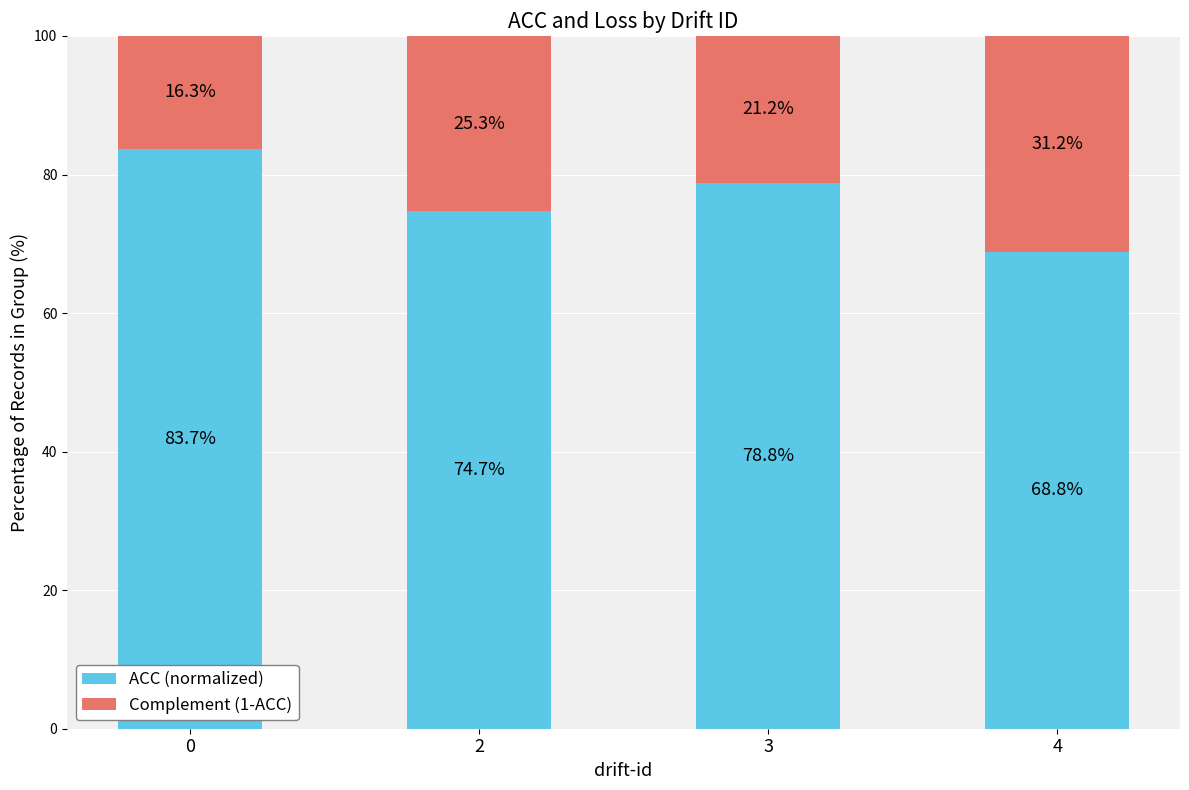

The value of ACC (normalized) at 2 is 74.7. True or false?

True